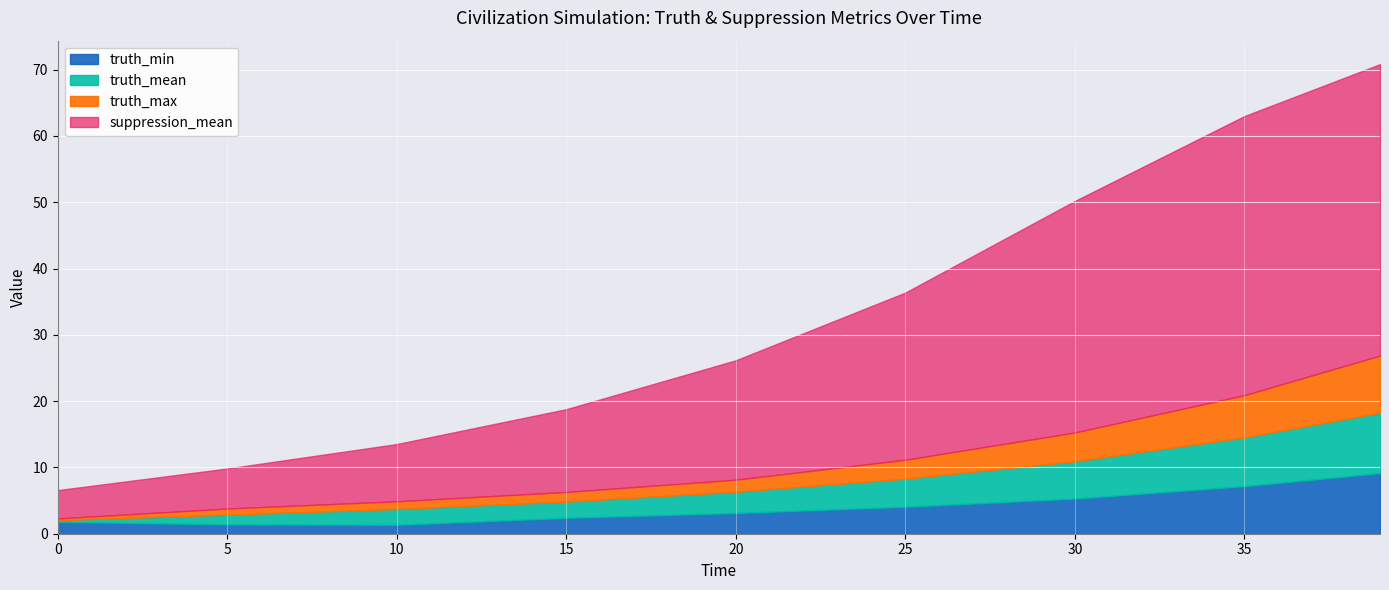

What is the value of the truth_max point at the 1st from the left?

2.3